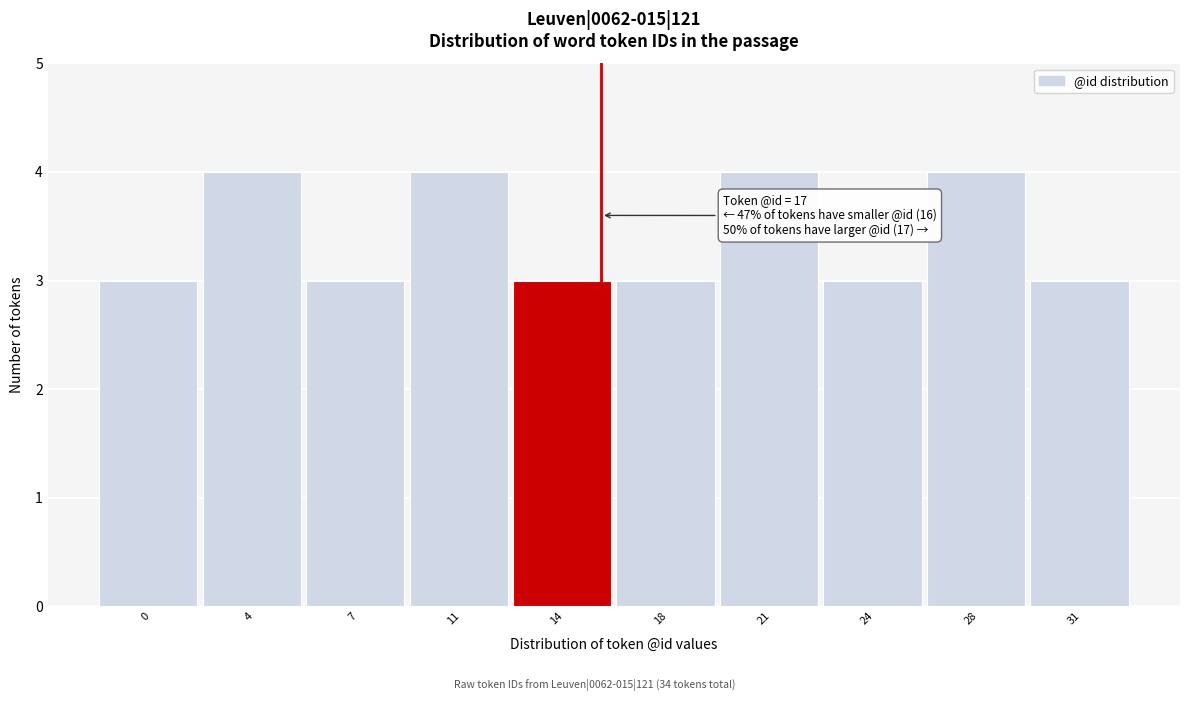

Reading right to left, extract all data points from this chart.

31=3	28=4	24=3	21=4	18=3	14=3	11=4	7=3	4=4	0=3